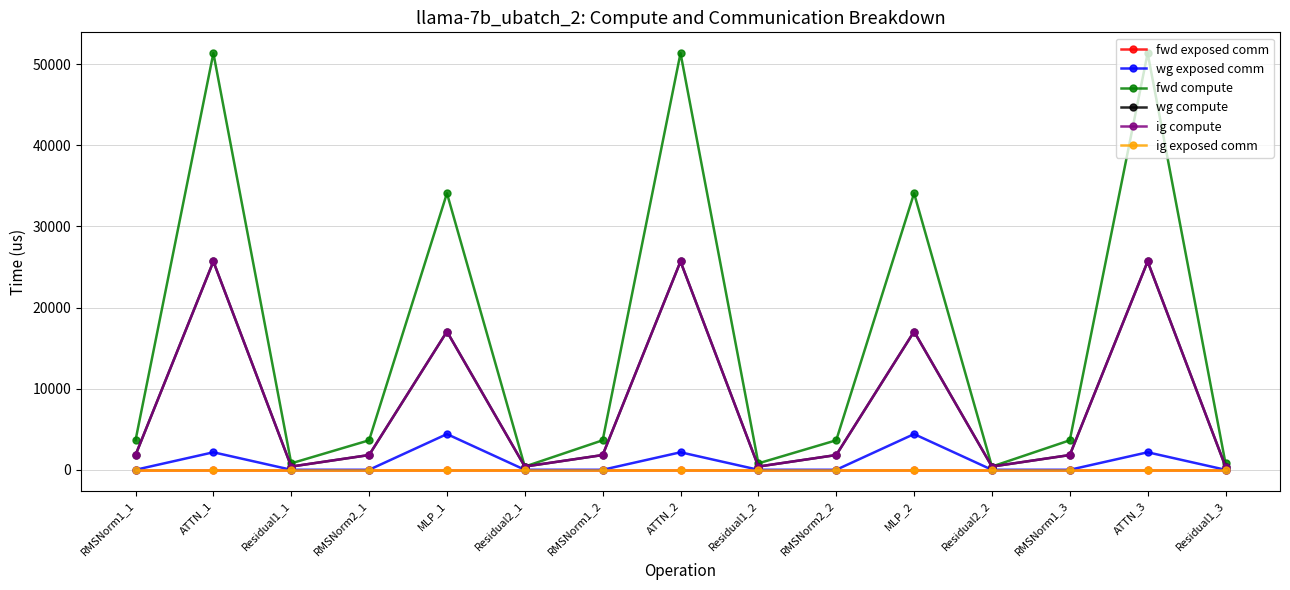

Is this an area chart (filled region under the line)?

No